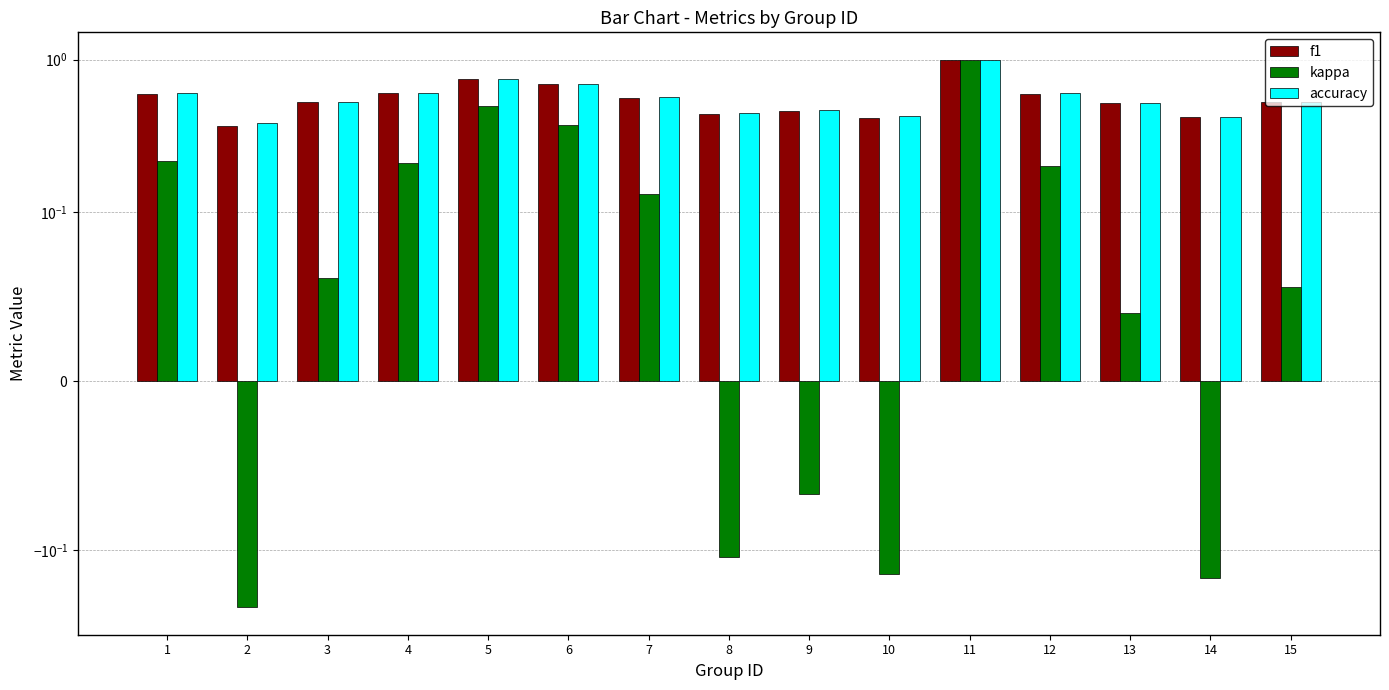

Where is f1 nearest to the value 0?

2